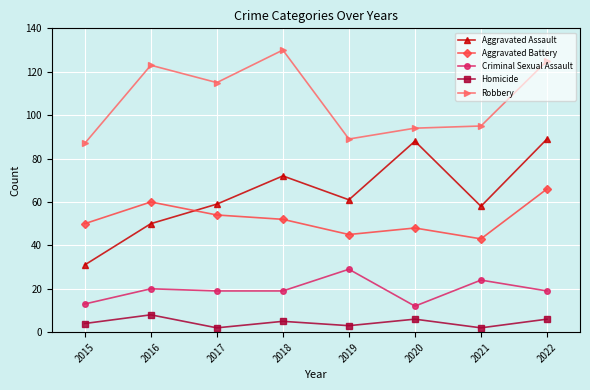

True or false: Criminal Sexual Assault has a value of 19 at 2022.

True